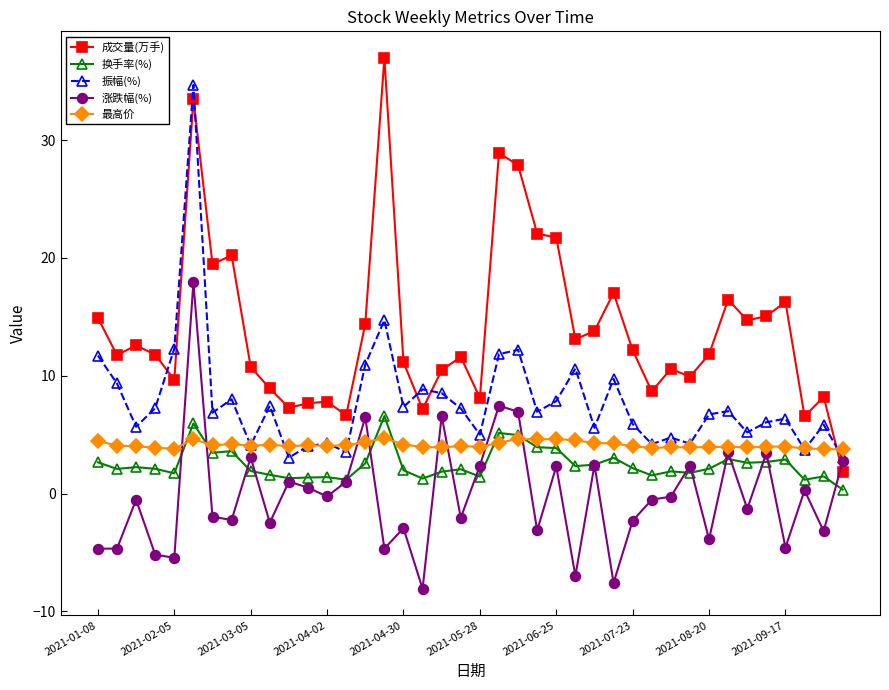

Which series has the largest total across all categories?

成交量(万手)